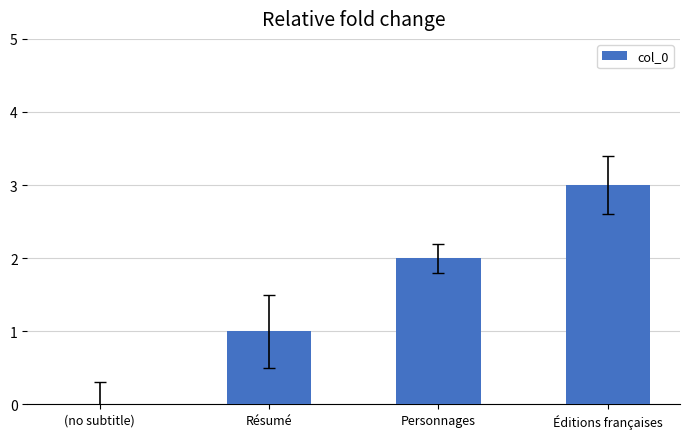

What is the change in value from (no subtitle) to Résumé?

+1